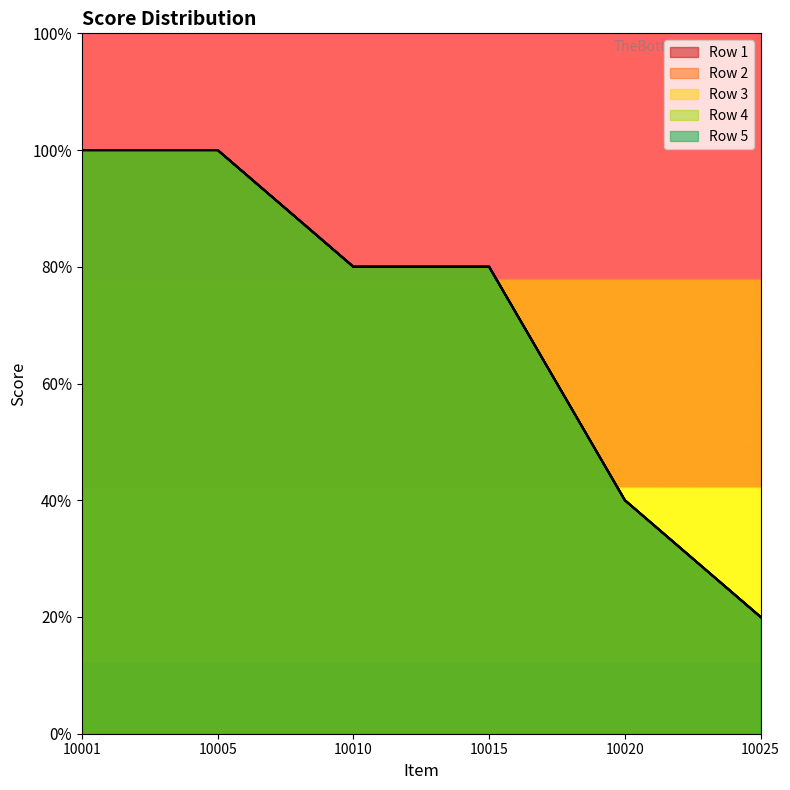

Does the chart have visible grid lines?

No